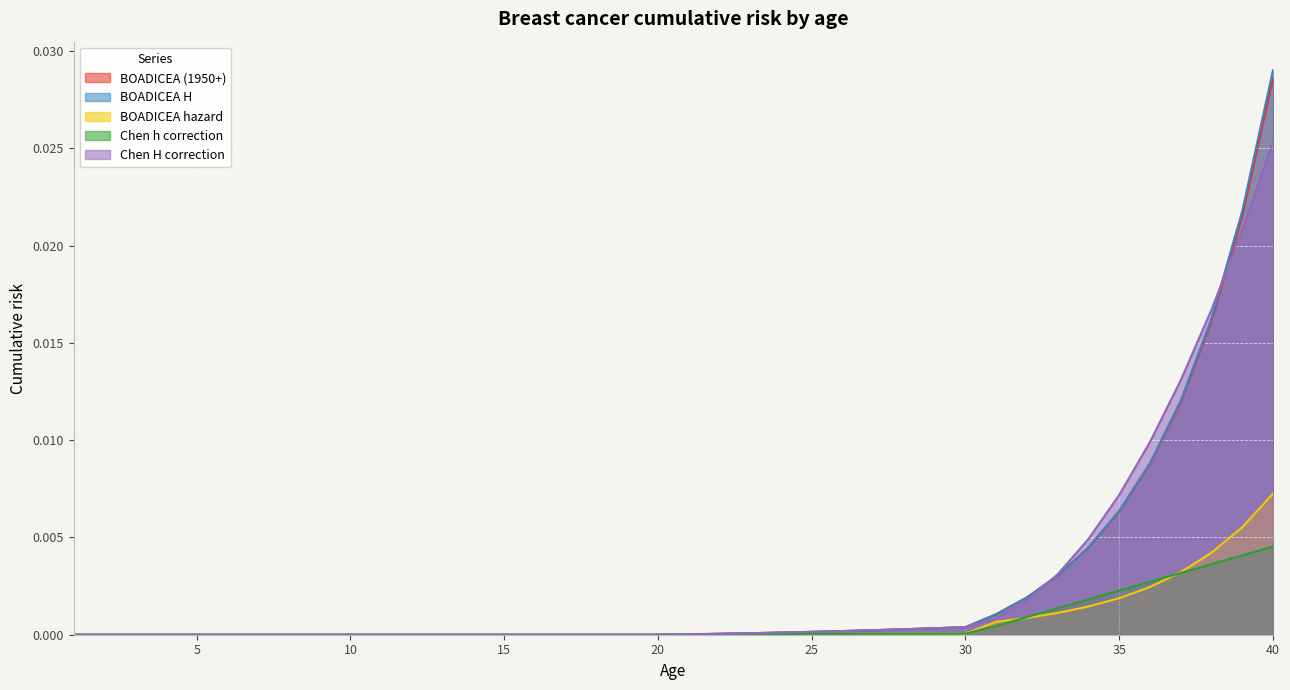

Which series has the widest spread of values?

BOADICEA H